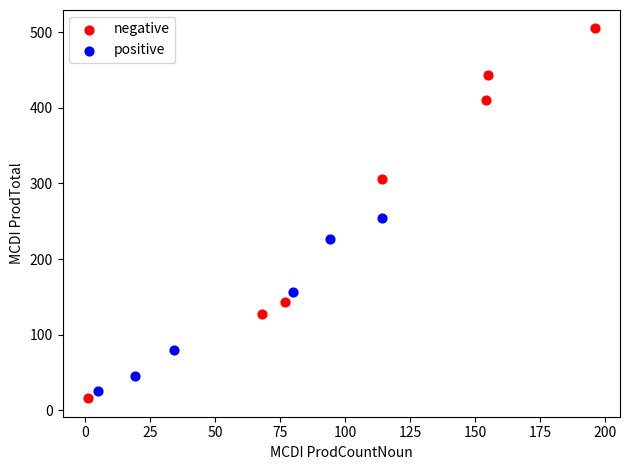

Which series reaches the minimum Y coordinate?

negative